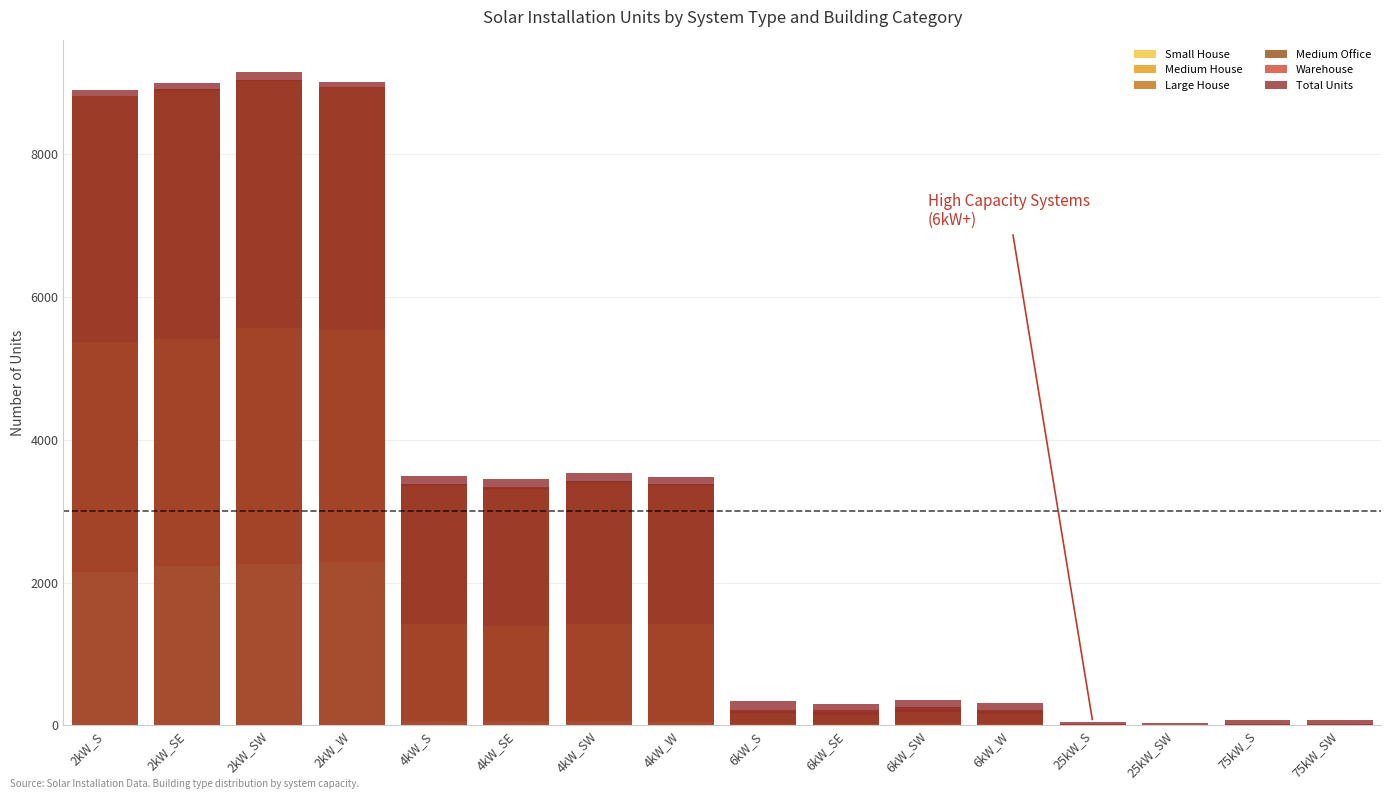

Reading left to right, what are all the values shown in this chart?

Small House: 2150	2225	2256	2282	65	56	68	52	0	0	0	0	0	0	0	0
Medium House: 3214	3179	3301	3246	1353	1338	1355	1374	26	26	34	22	0	0	0	0
Large House: 3441	3482	3465	3390	1939	1913	1977	1920	143	123	159	132	0	0	0	0
Medium Office: 7	16	7	9	23	20	19	31	28	37	32	42	6	2	2	3
Warehouse: 0	0	2	3	5	4	5	4	15	26	28	17	9	8	22	18
Total Units: 8899	8990	9141	9006	3493	3454	3533	3481	338	295	357	314	43	28	80	76